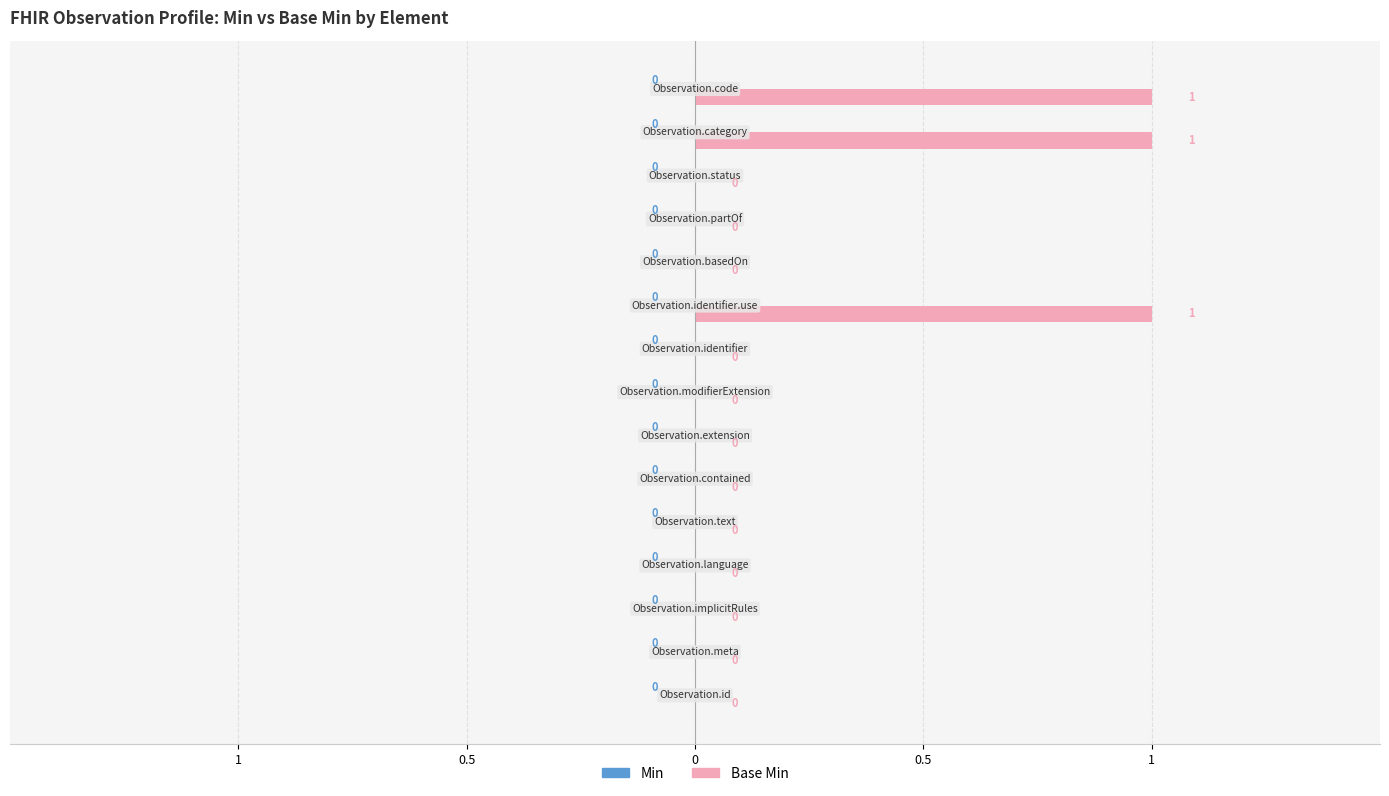

At Observation.contained, list the series in order from largest to smallest.

Min, Base Min